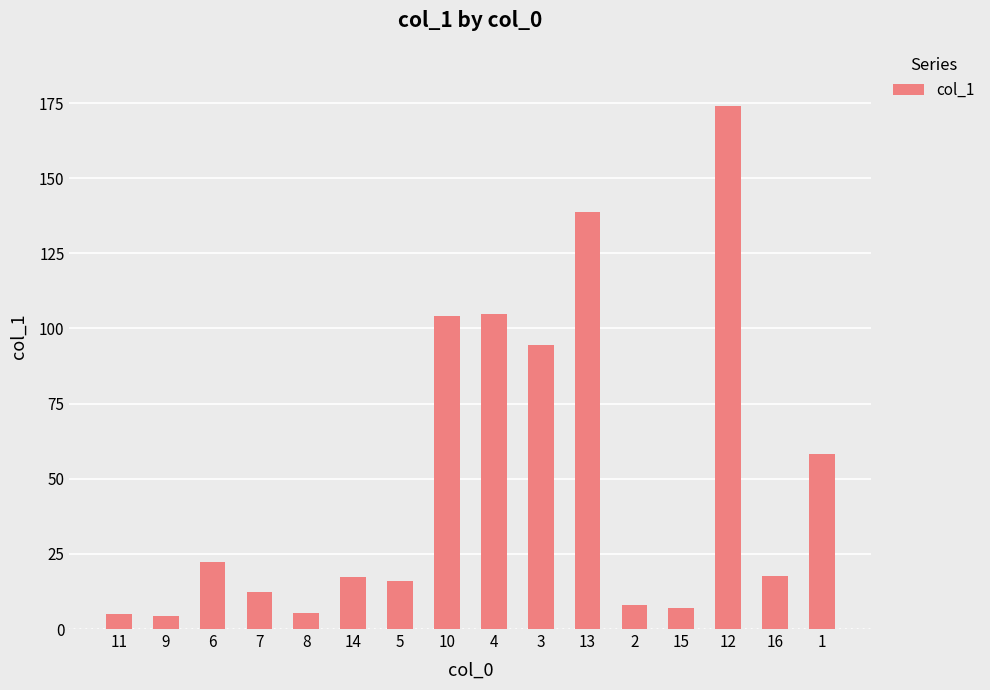

What is the value of the 4th bar from the left?

12.4